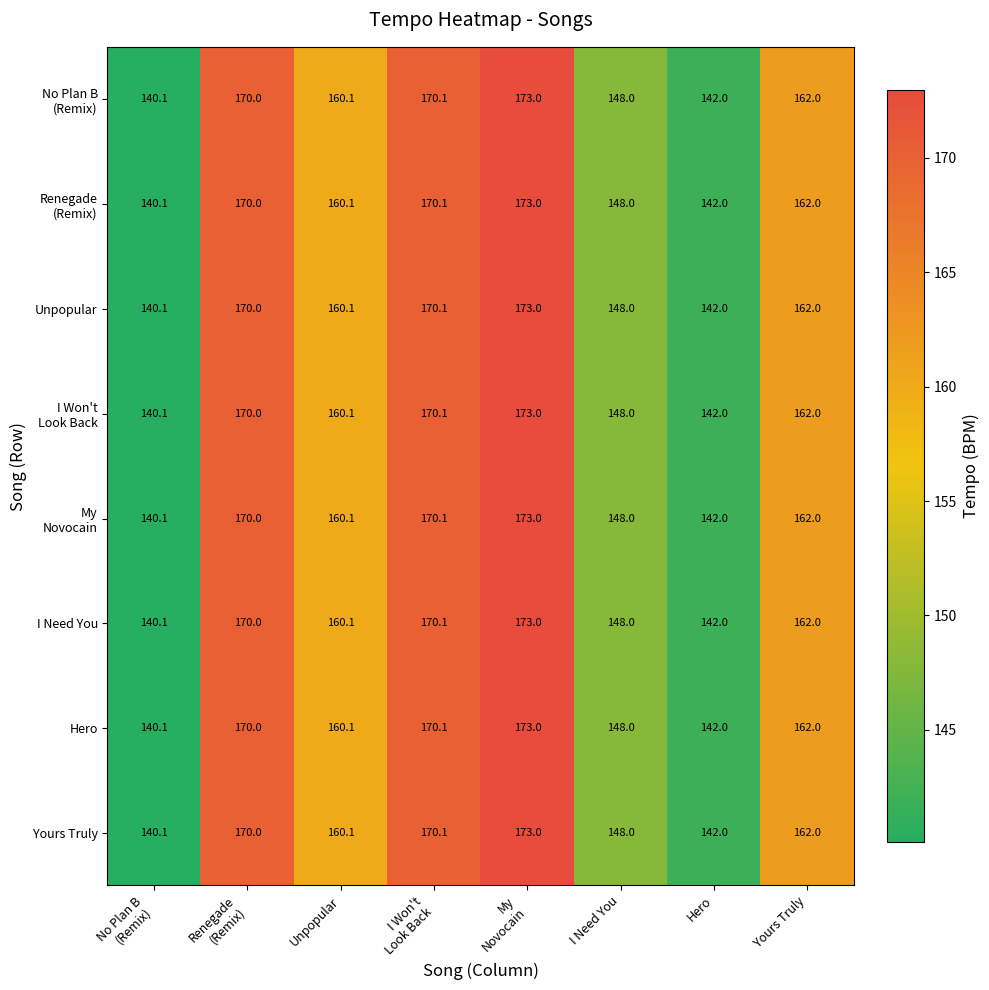

What is the average value of the Yours Truly series?

158.2